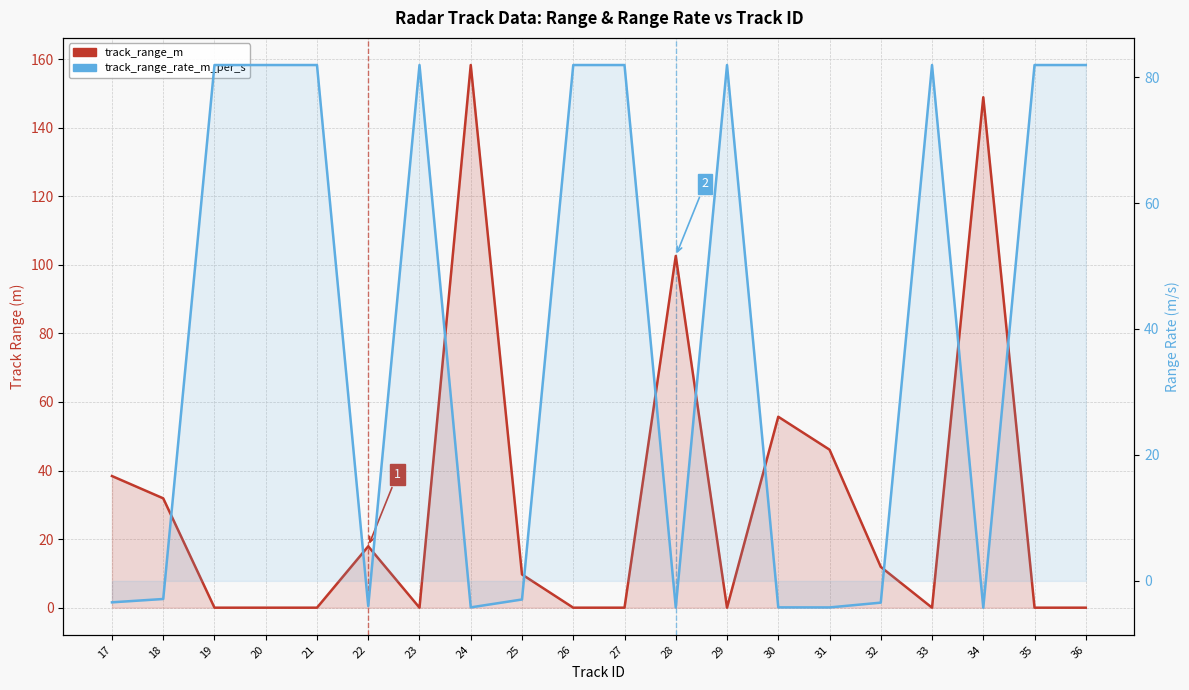

What is the sum of all track_range_m values?

621.4